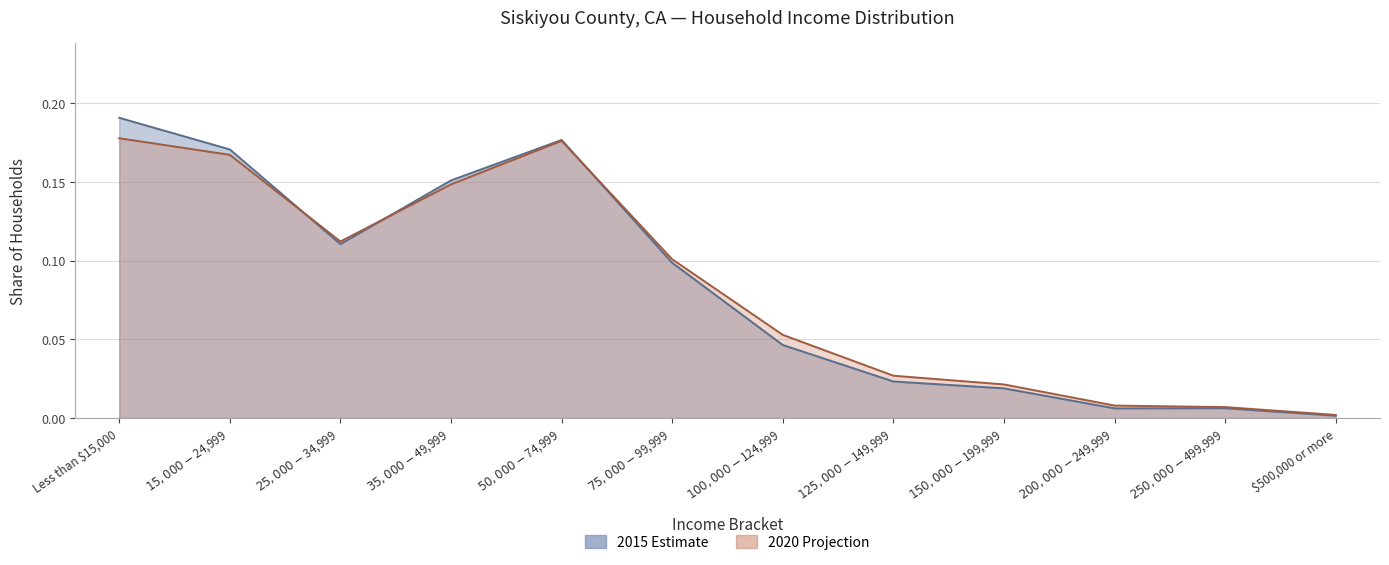

The 2020 Projection (%) series shows 0.0 at $150,000 - $199,999. True or false?

True